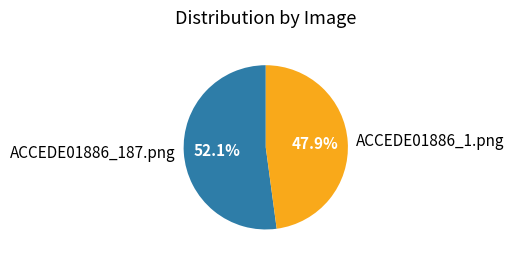

What percentage is the ACCEDE01886_1.png slice, to the nearest percent?

48%